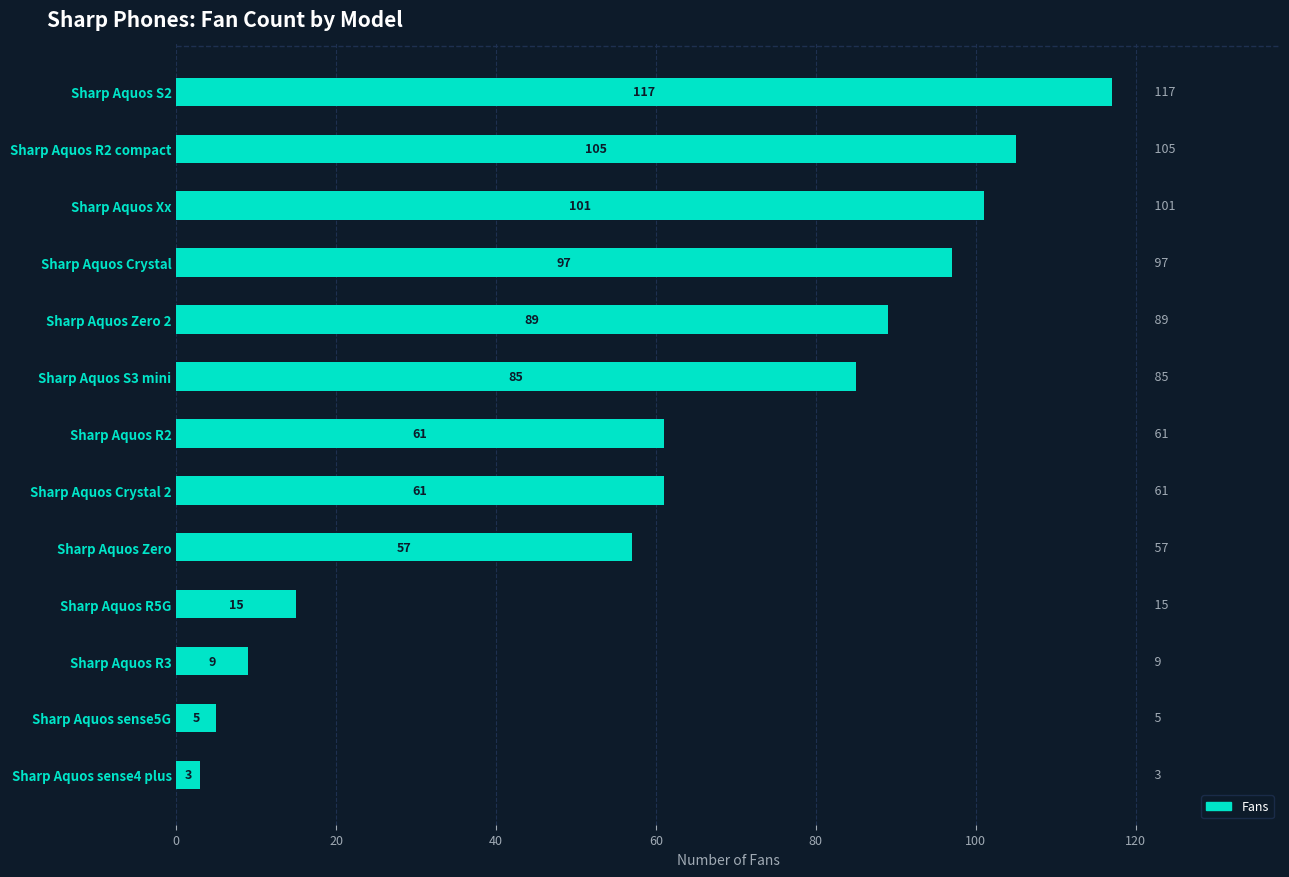

Reading top to bottom, transcribe all the data shown in this chart.

Sharp Aquos S2=117	Sharp Aquos R2 compact=105	Sharp Aquos Xx=101	Sharp Aquos Crystal=97	Sharp Aquos Zero 2=89	Sharp Aquos S3 mini=85	Sharp Aquos R2=61	Sharp Aquos Crystal 2=61	Sharp Aquos Zero=57	Sharp Aquos R5G=15	Sharp Aquos R3=9	Sharp Aquos sense5G=5	Sharp Aquos sense4 plus=3